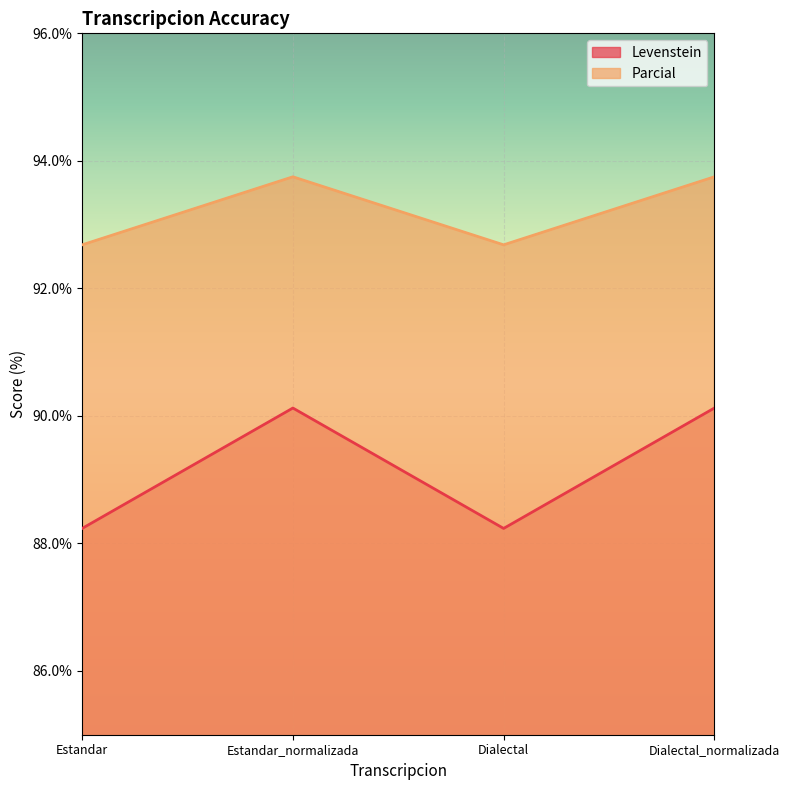

What is the difference between the maximum and minimum values in the Levenstein series?

1.9